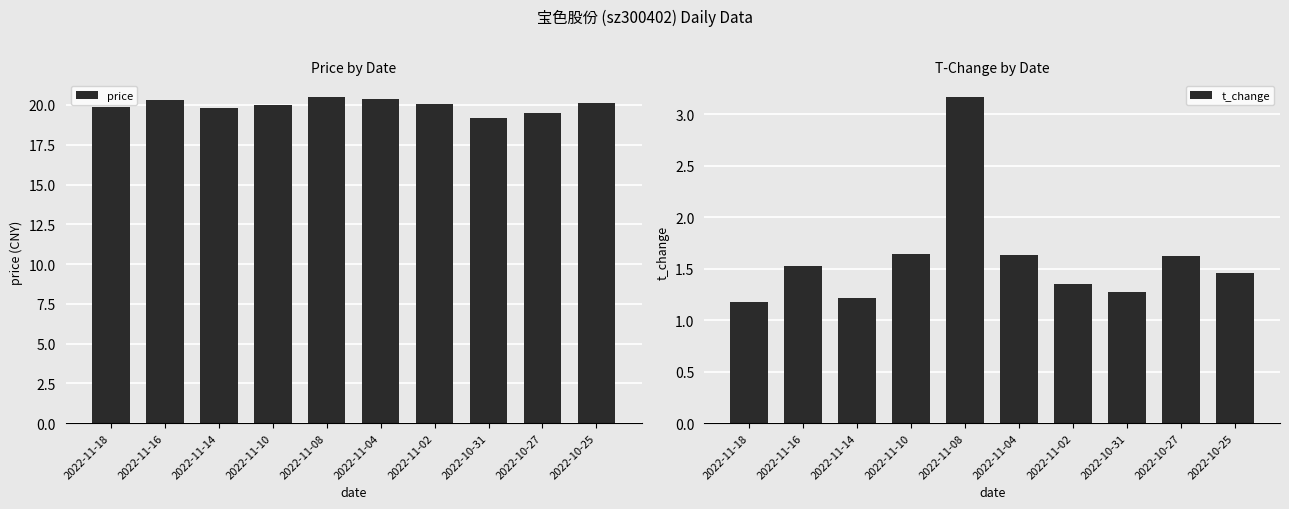

What is the spread (max minus min) of values at 2022-10-25?

18.7